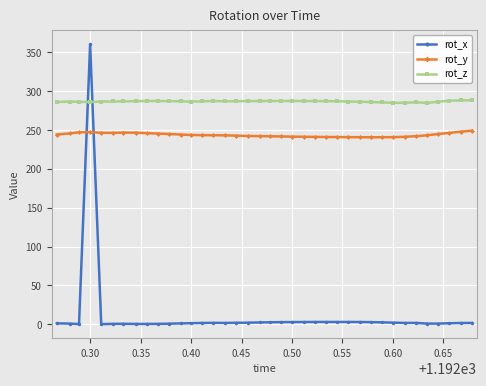

Rank the series by their maximum value, from lowest to highest.

rot_y, rot_z, rot_x